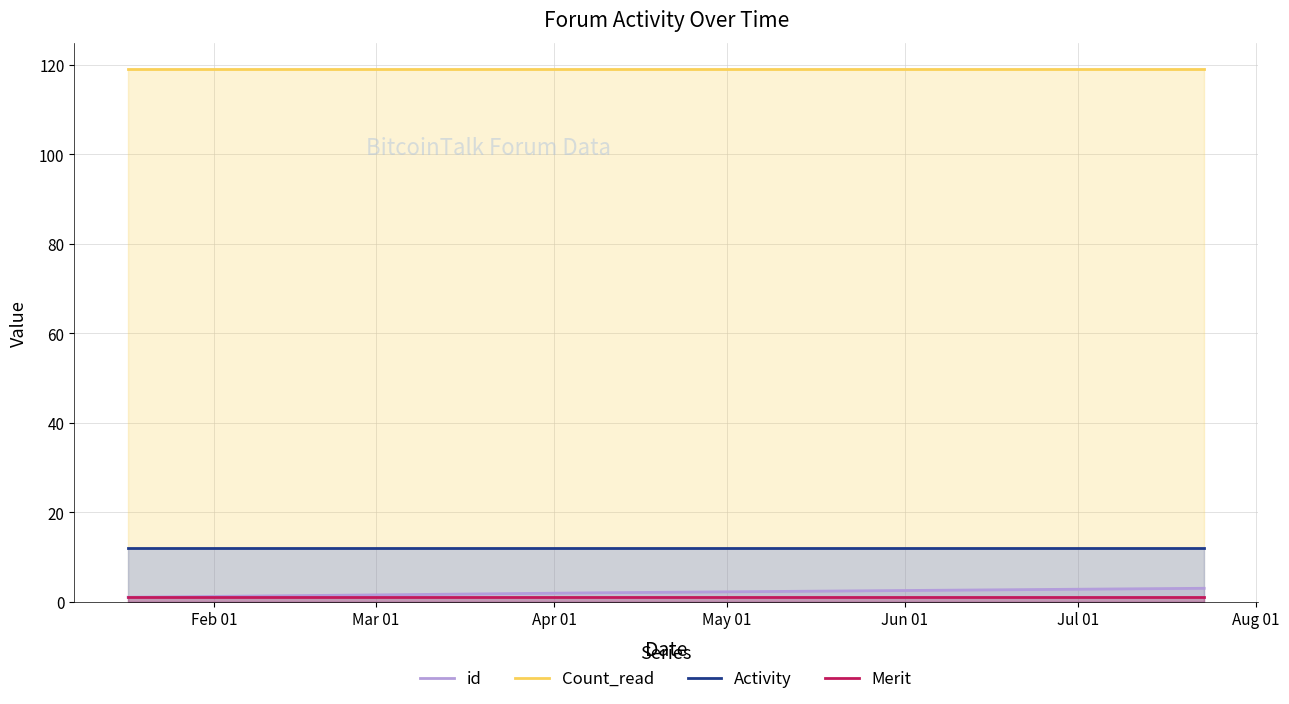

Which series has the largest total across all categories?

Count_read